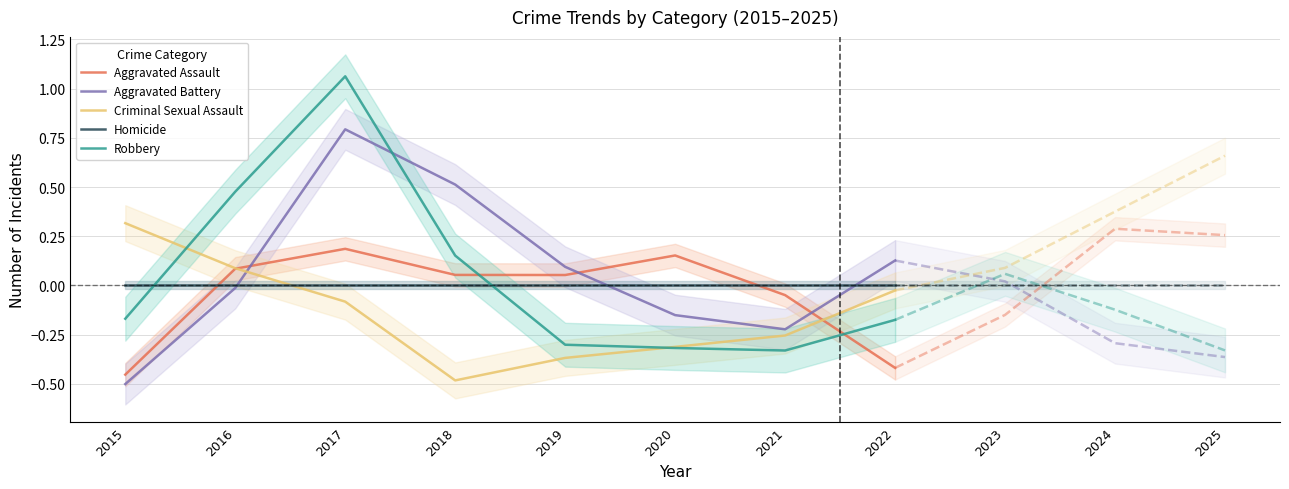

At which category is the sum across all series the highest?

2017